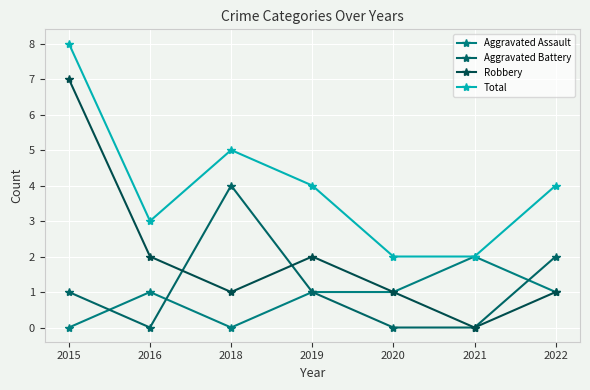

True or false: Robbery and Aggravated Assault cross at least once.

False